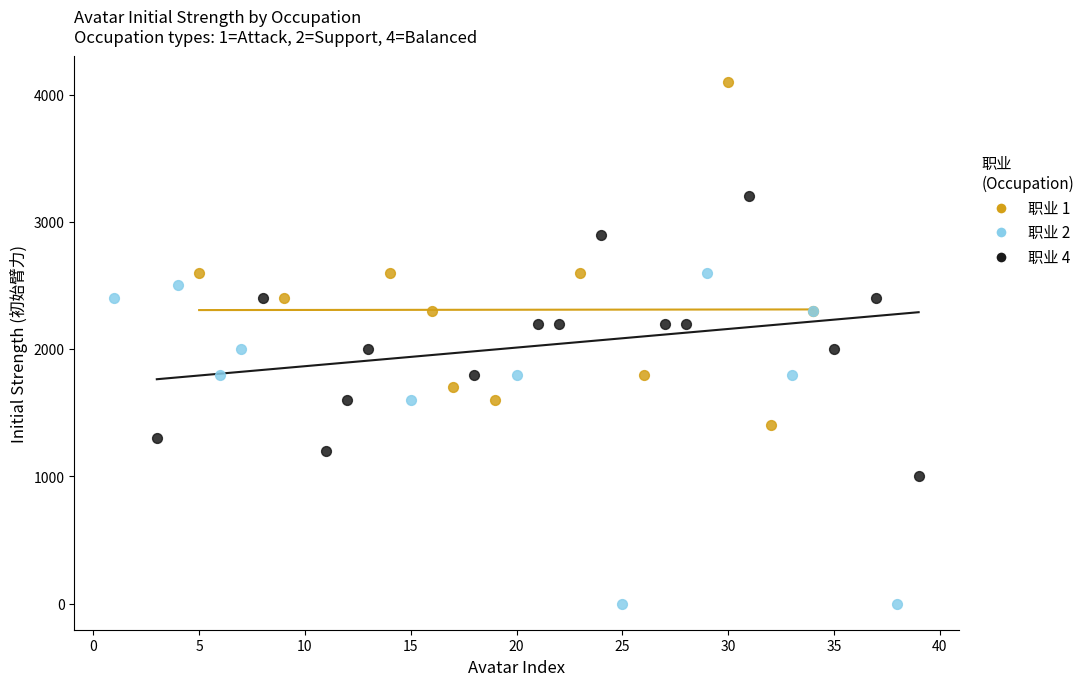

Which series contains the highest Y value?

职业 1